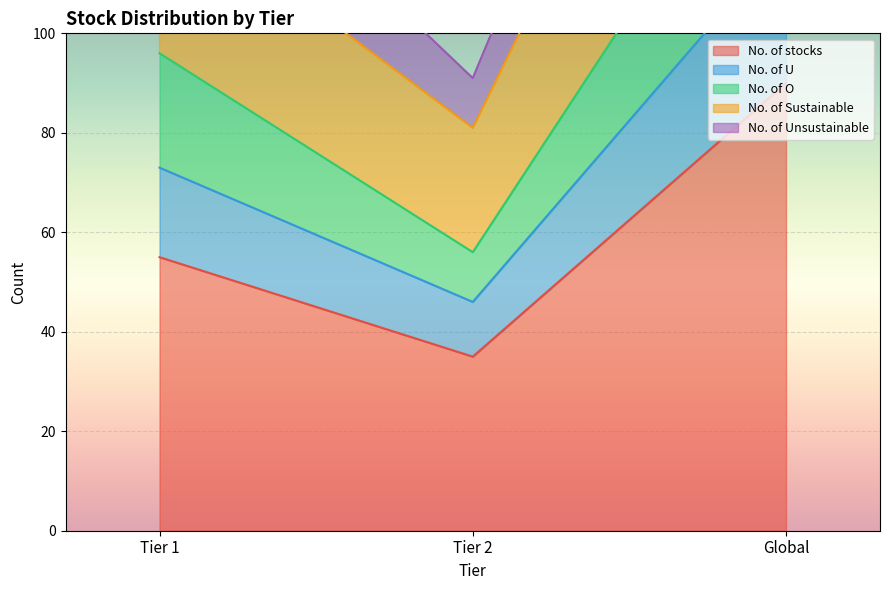

What is the difference between the highest and lowest values at Tier 1?

96